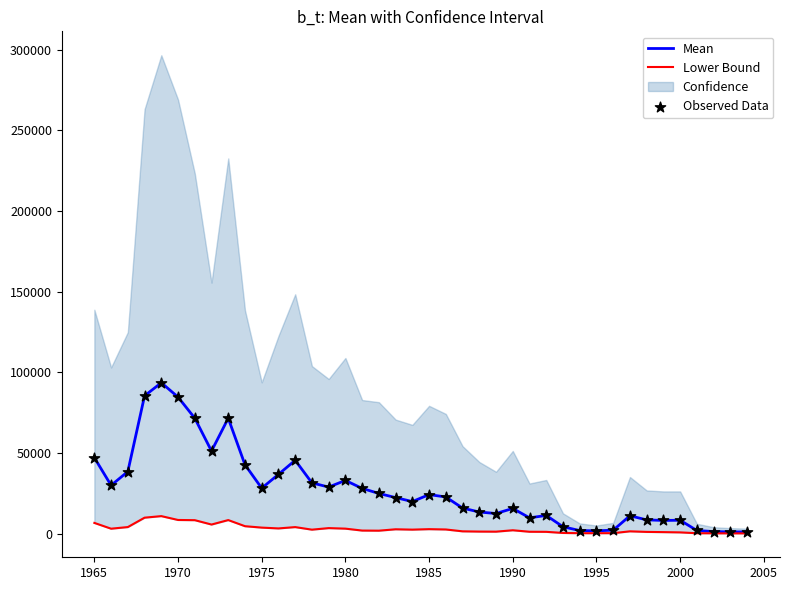

The value of Mean at 1980 is 32933.4. True or false?

True